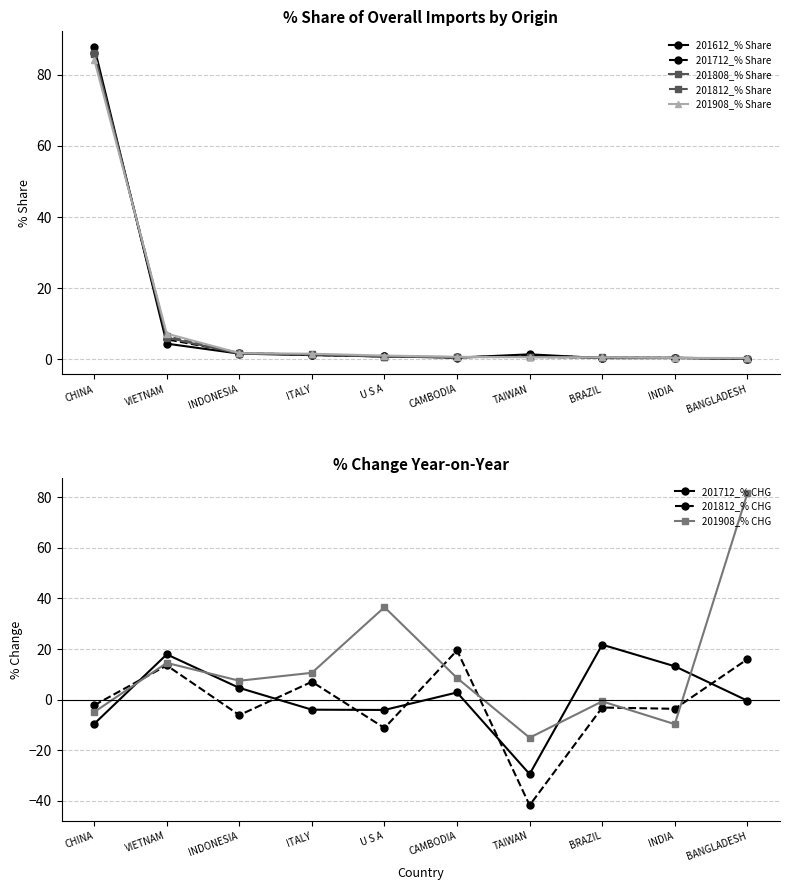

What is the difference between the 201612_% Share values at VIETNAM and INDONESIA?

2.8